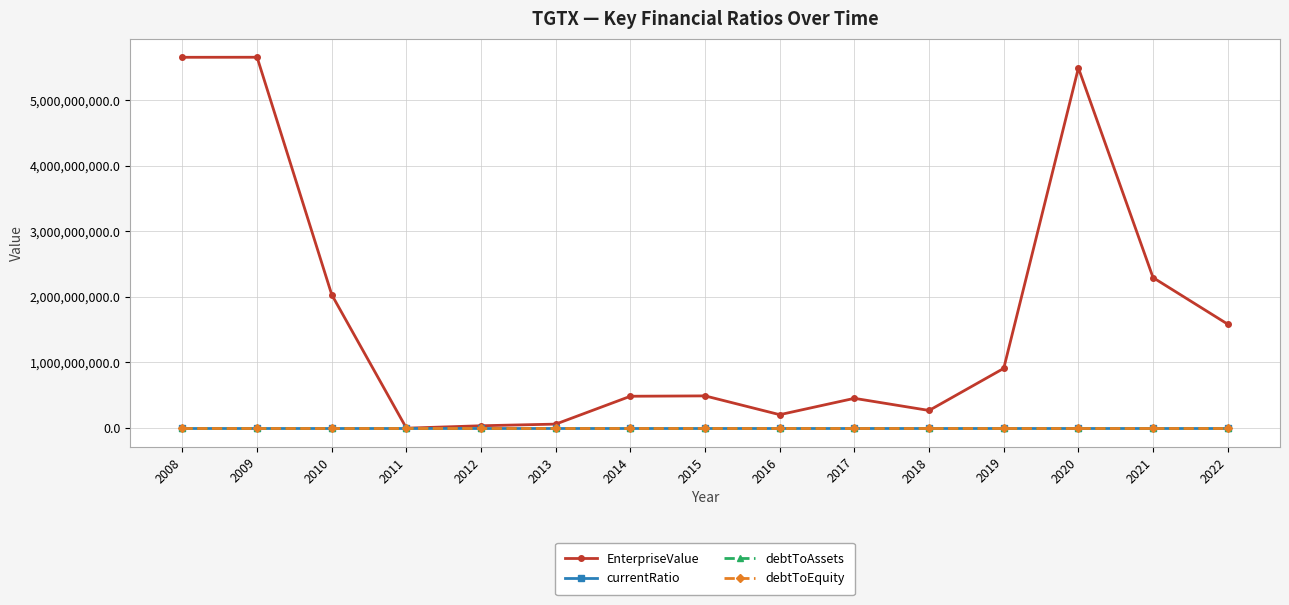

Which series has the largest range (max minus min)?

EnterpriseValue